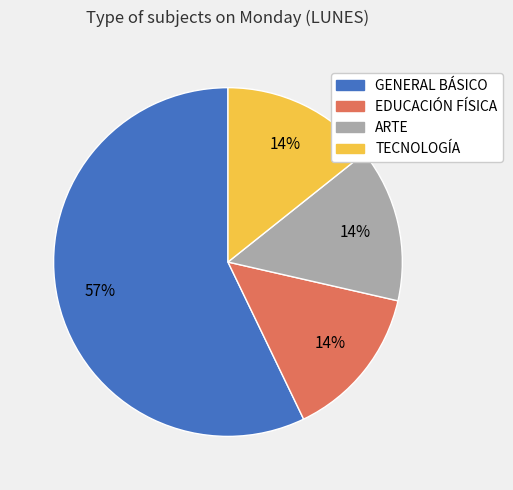

To the nearest percent, what is the difference between the ARTE and GENERAL BÁSICO slice percentages?

43%